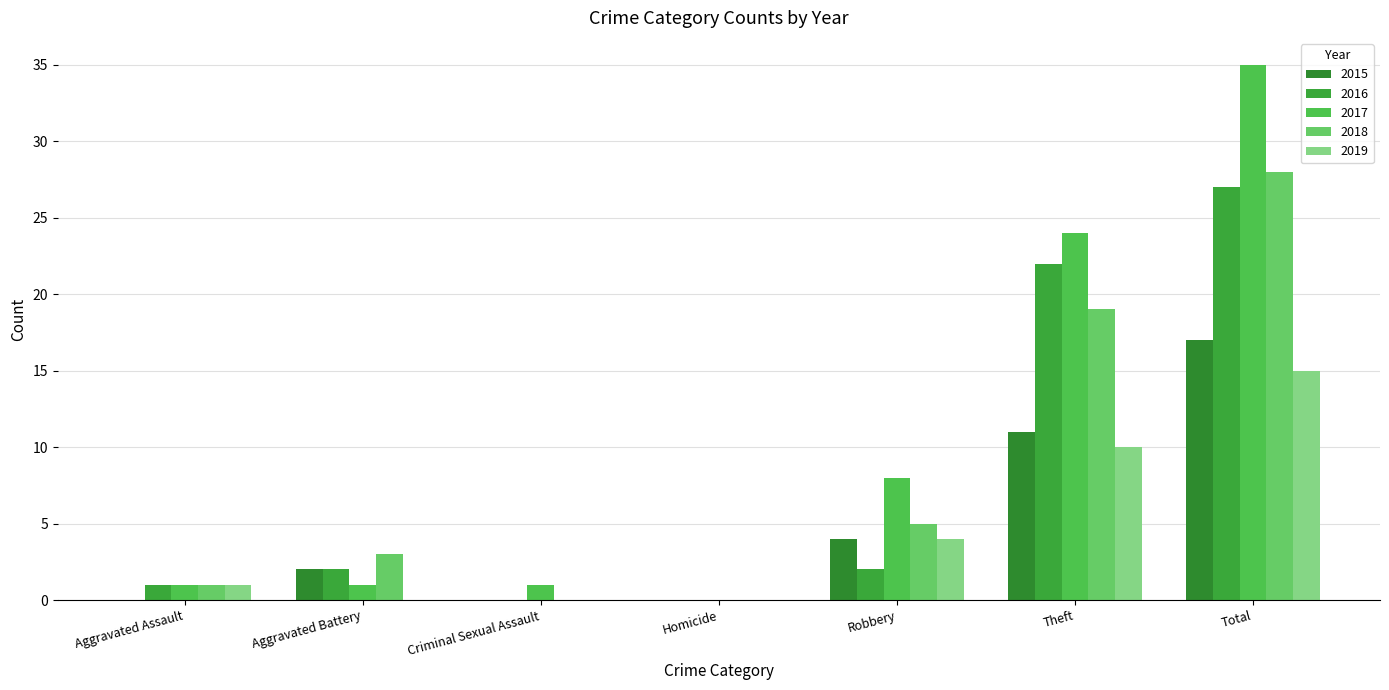

True or false: 2015 has a value of 10 at Total.

False